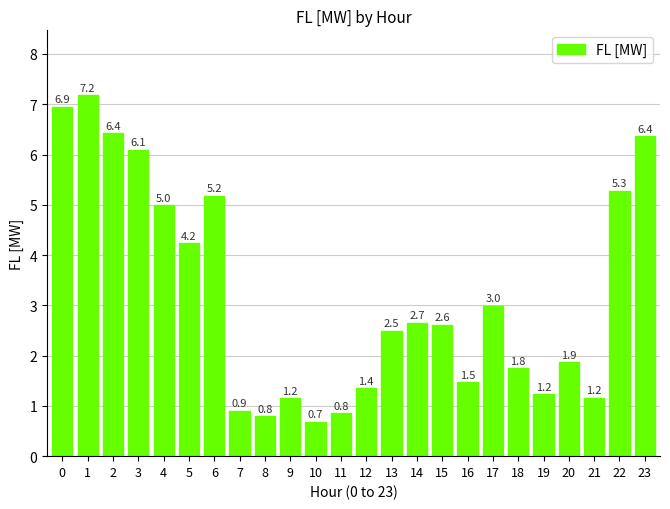

Reading right to left, transcribe all the data shown in this chart.

6.4	5.3	1.2	1.9	1.2	1.8	3.0	1.5	2.6	2.7	2.5	1.4	0.8	0.7	1.2	0.8	0.9	5.2	4.2	5.0	6.1	6.4	7.2	6.9